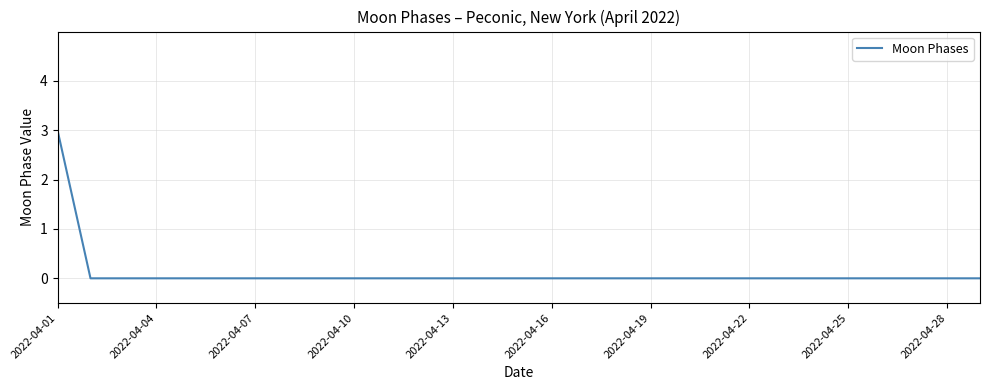

What is the greatest value displayed?

3